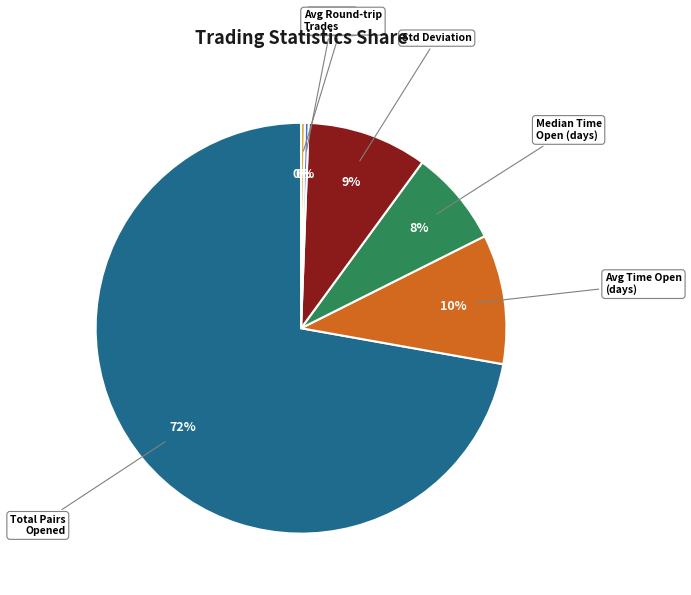

To the nearest percent, what is the average slice percentage?

17%